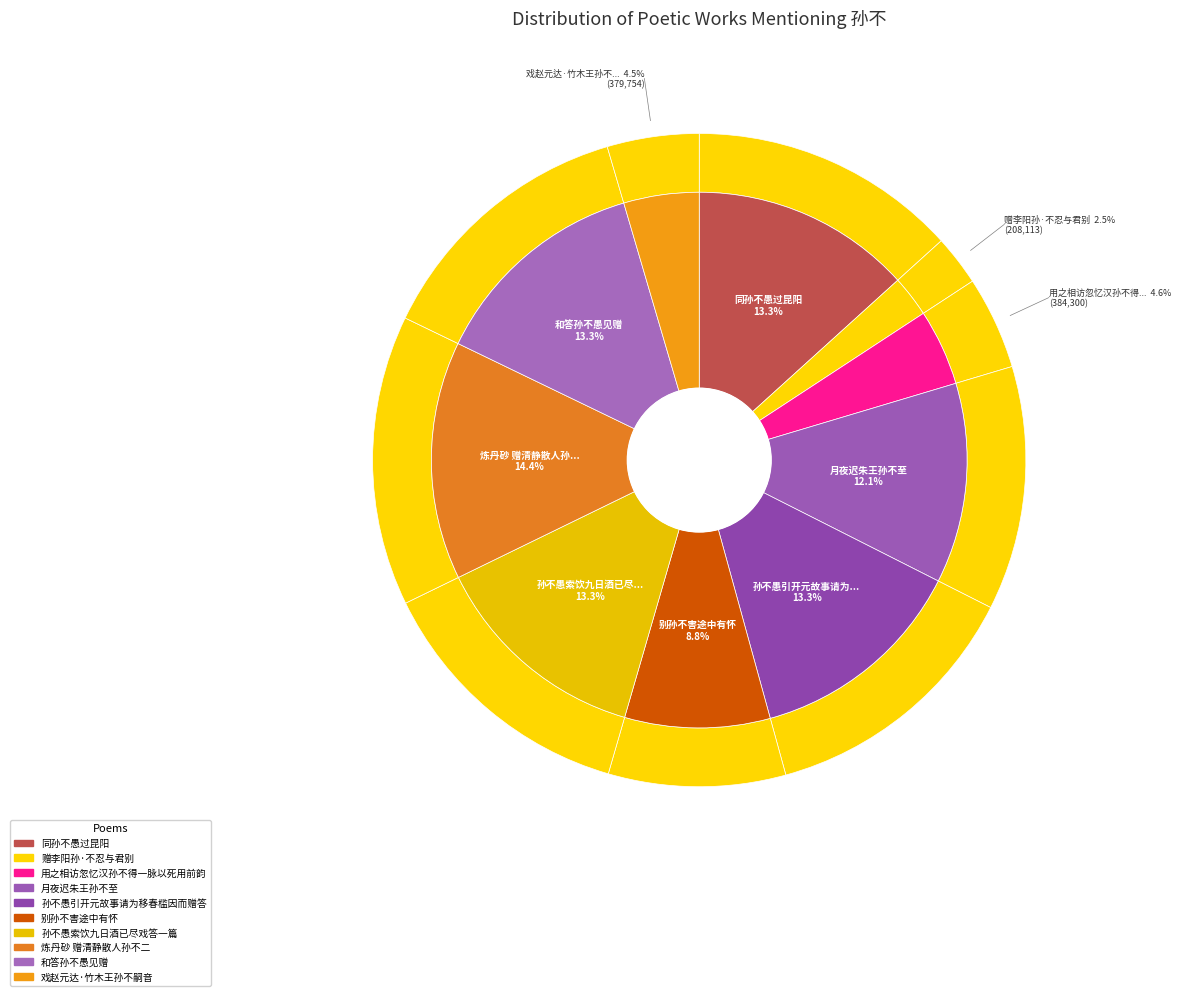

To the nearest percent, what is the difference between the 用之相访忽忆汉孙不得一脉以死用前韵 and 同孙不愚过昆阳 slice percentages?

9%